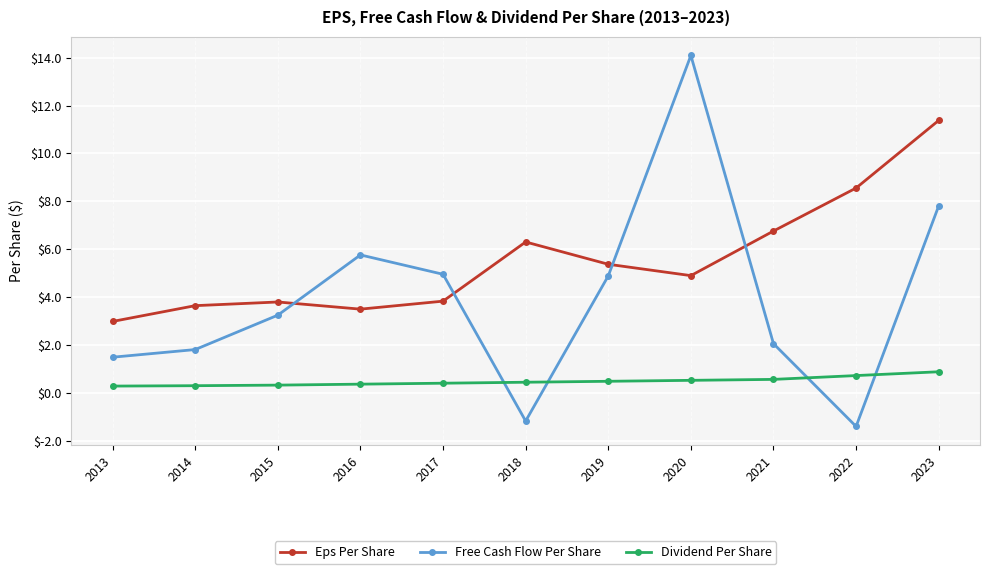

What is the total value across all series at 2017?

9.2